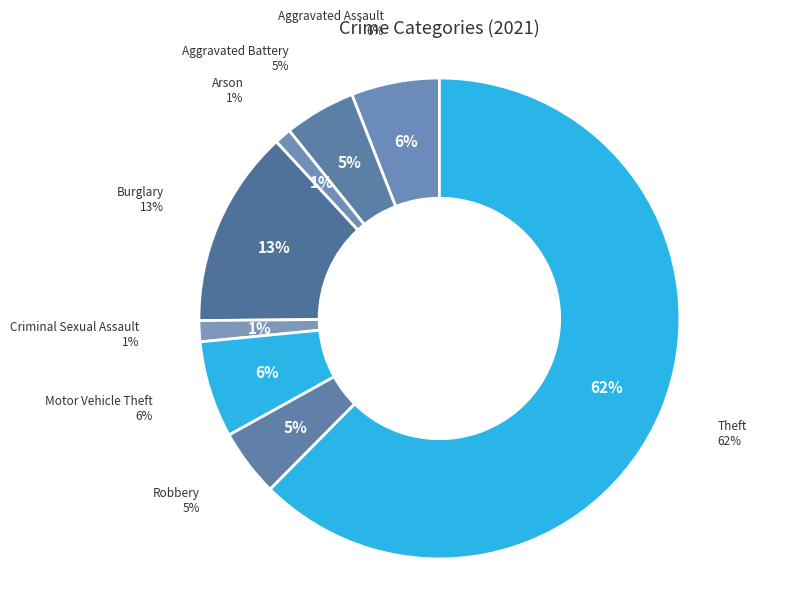

Is it true that Aggravated Battery is 5% of the pie?

True